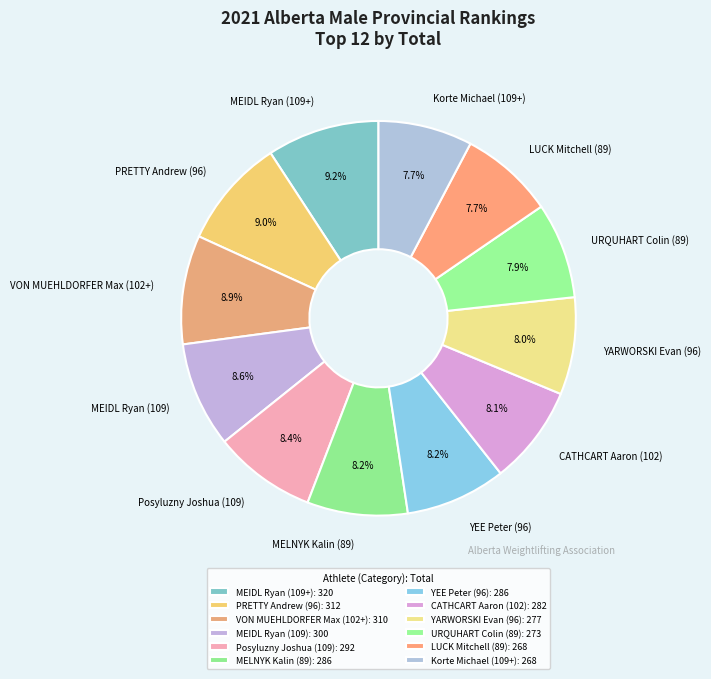

Does MEIDL Ryan (109) represent more than half of the total?

No